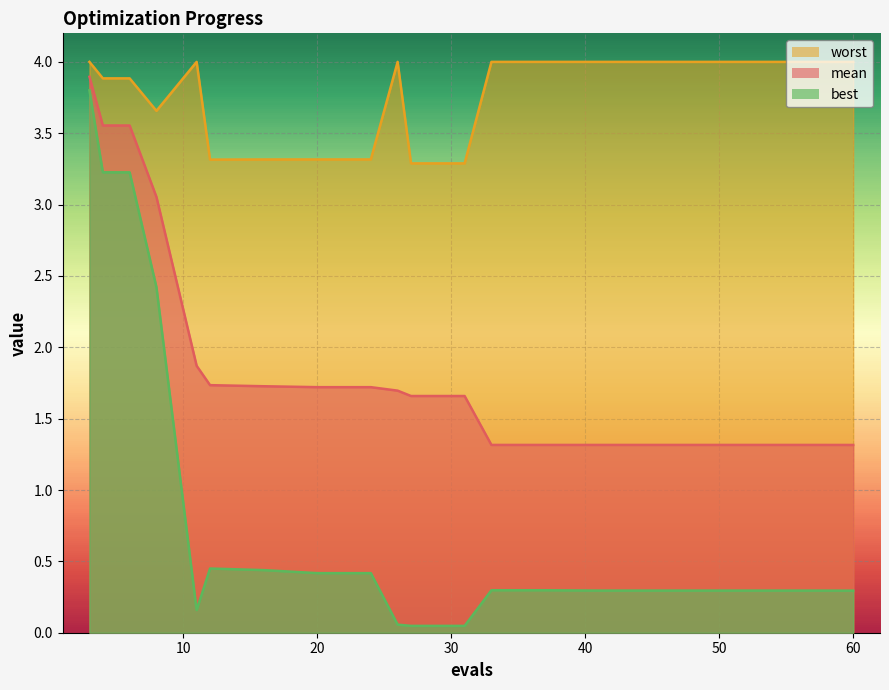

What is the difference between the maximum and minimum values in the mean series?

2.6